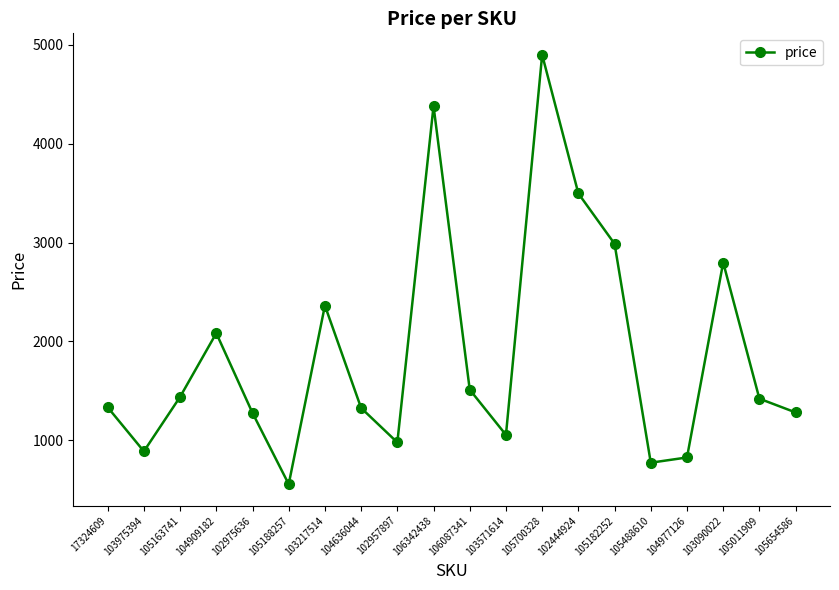

At which category does the chart reach its minimum across all series?

105188257